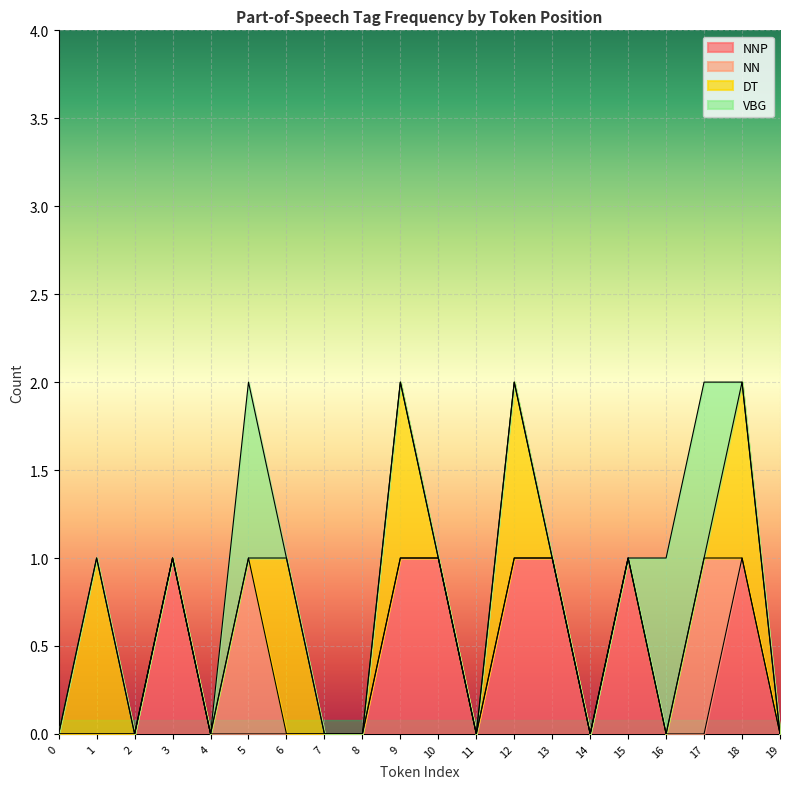

Is the value of VBG at 1 greater than the value of NN at 13?

No